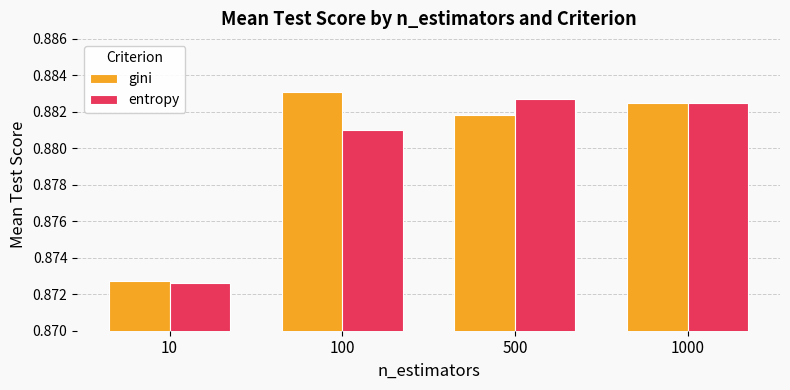

Which series changed the most between 10 and 1000?

entropy